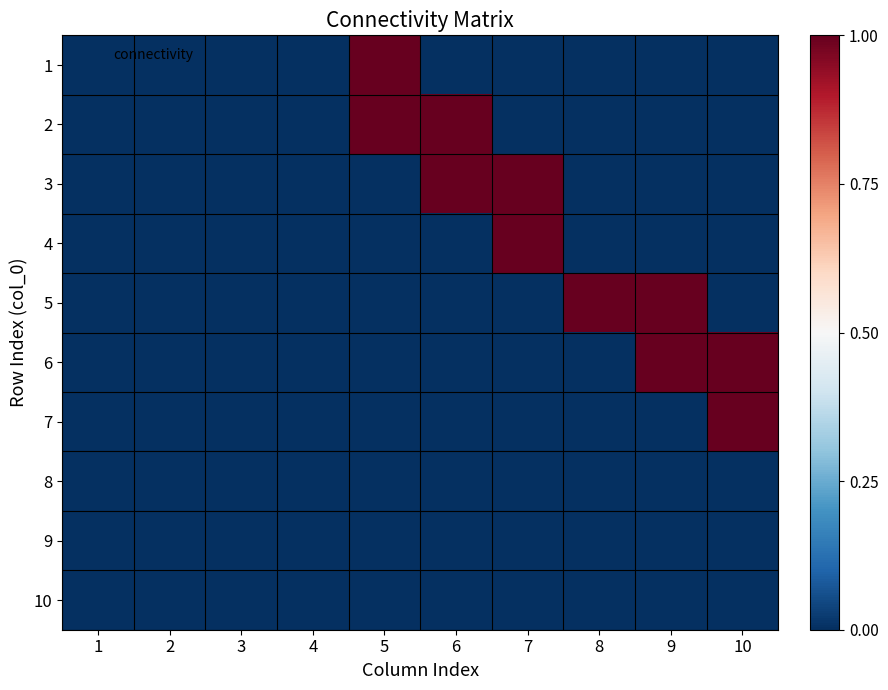

Between 4 and 2, which is larger?

4